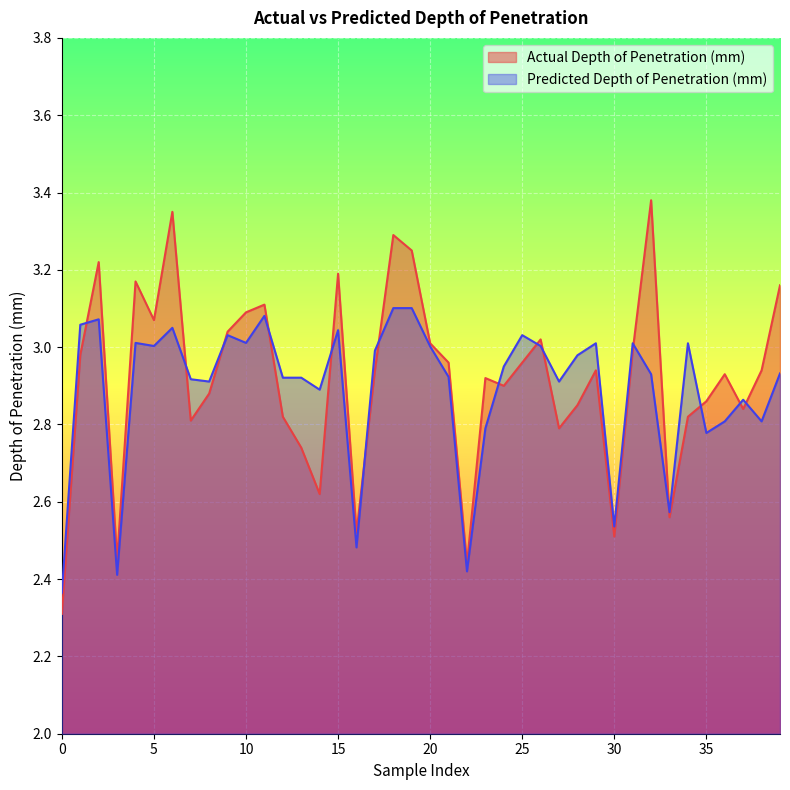

How many lines are shown in the chart?

2